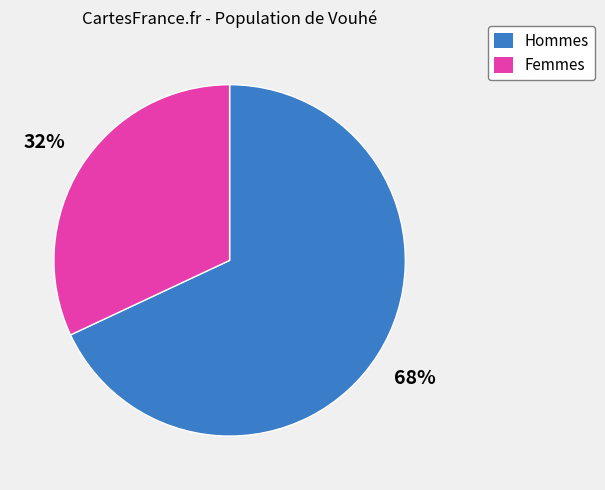

What is the majority slice?

Hommes